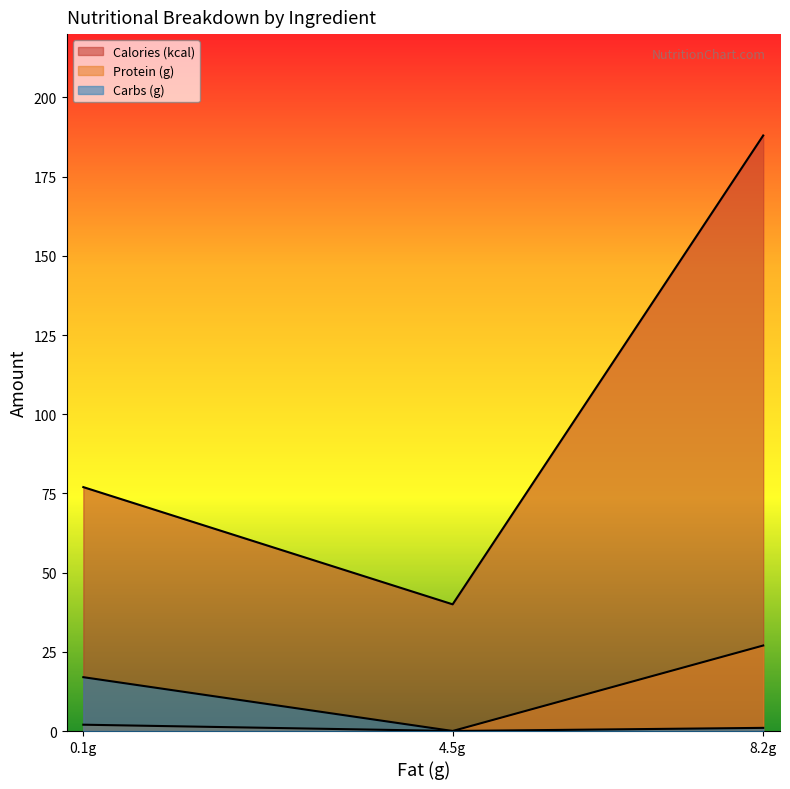

Is it true that Protein (g) equals 0.0 at 4.5g?

True